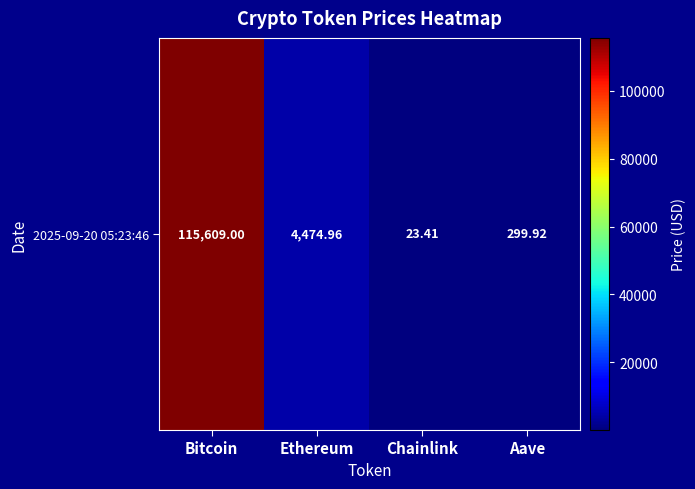

Rank the categories by value from lowest to highest.

Chainlink, Aave, Ethereum, Bitcoin